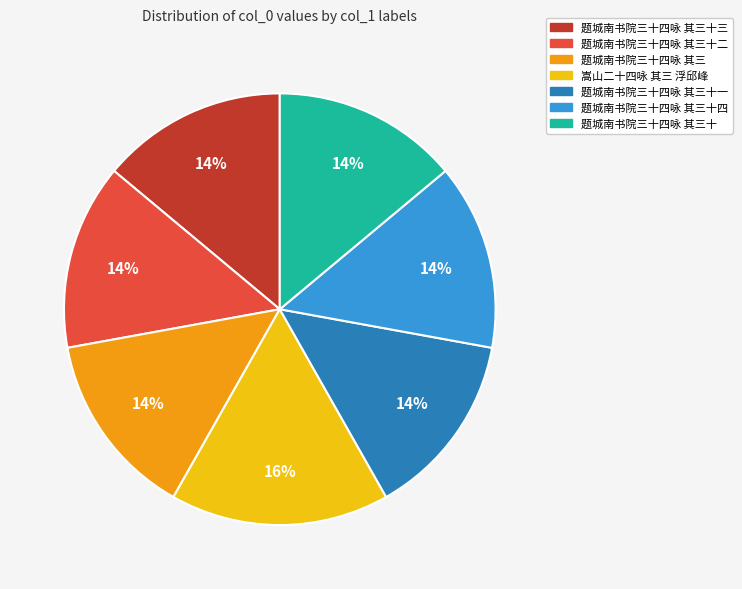

What is the ratio of the value at 题城南书院三十四咏 其三十 to the value at 题城南书院三十四咏 其三十二?

1.0